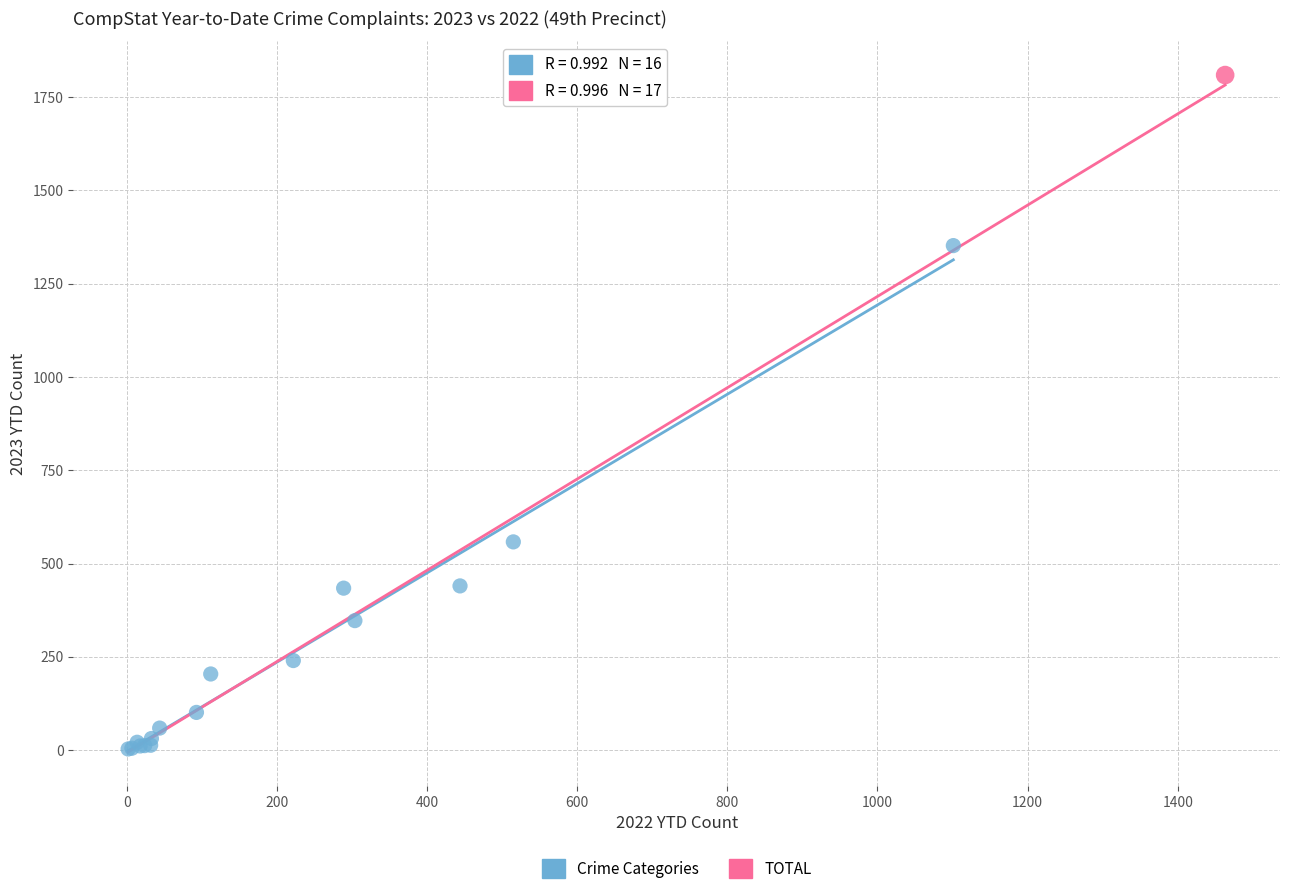

What are all the series names shown in the legend?

Crime Categories, TOTAL